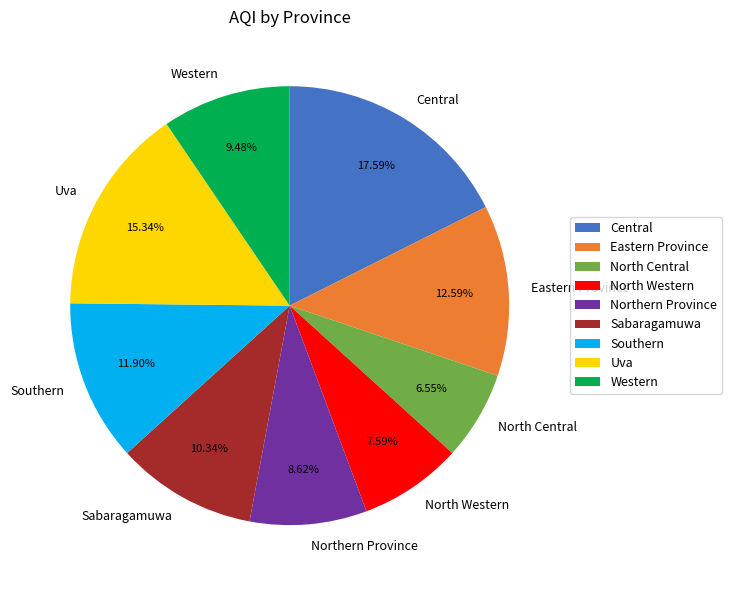

Approximately how many times larger is the value at Southern compared to North Western?

1.6